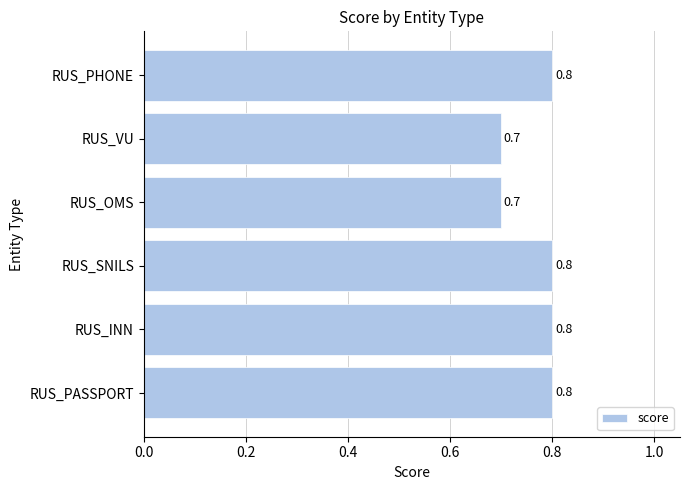

The chart shows a value of 0.3 at RUS_INN. True or false?

False